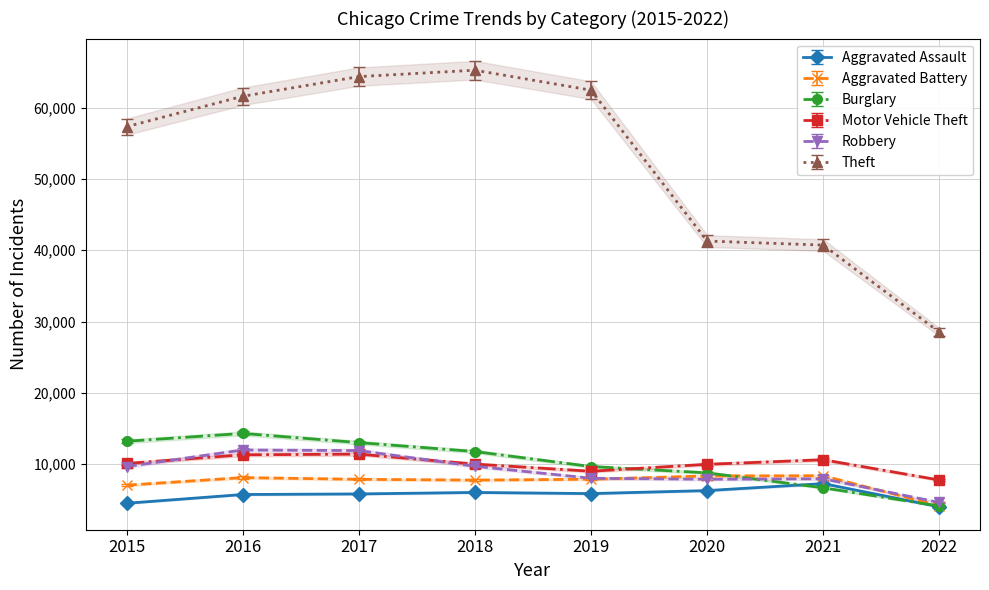

Which series has the widest spread of values?

Theft